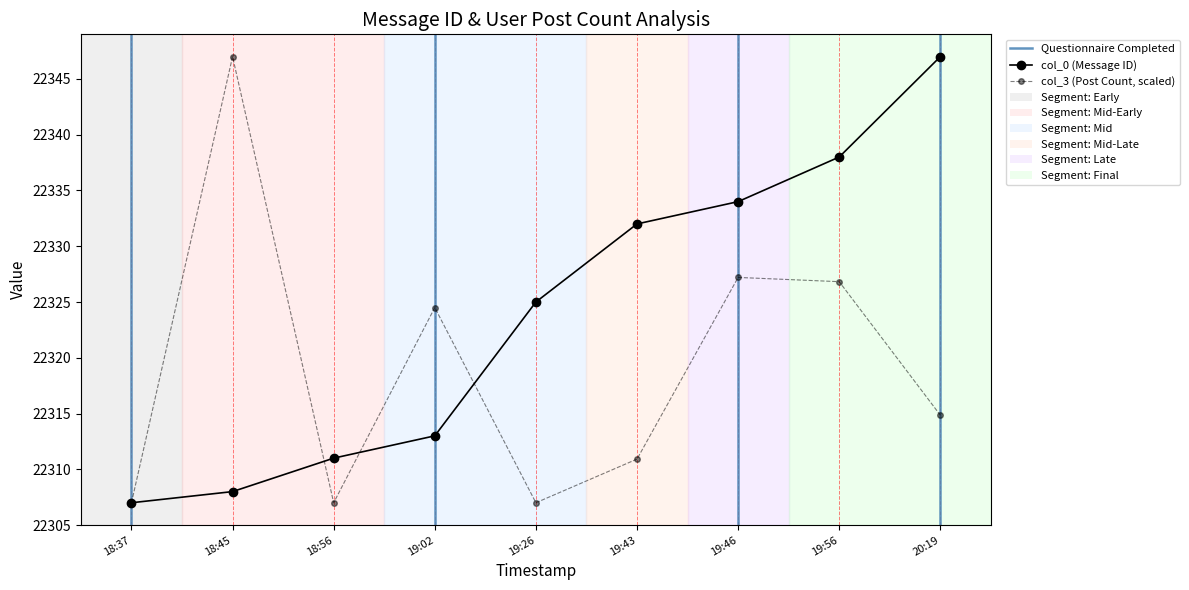

At 20:19, list the series in order from largest to smallest.

col_0, col_3